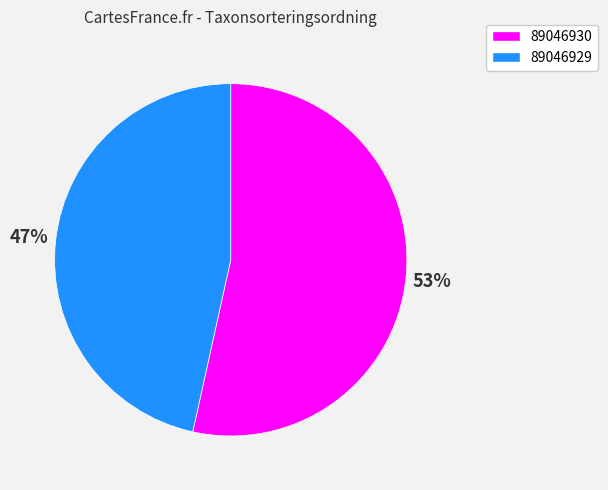

What is the largest slice in the pie chart?

89046930